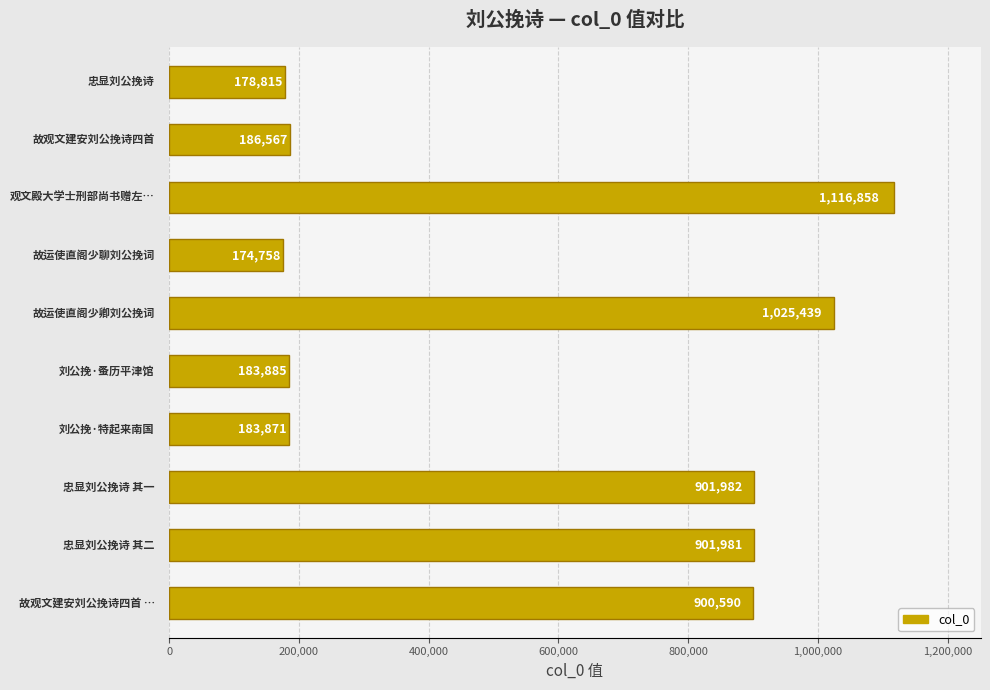

What is the sum of all values?

5754746